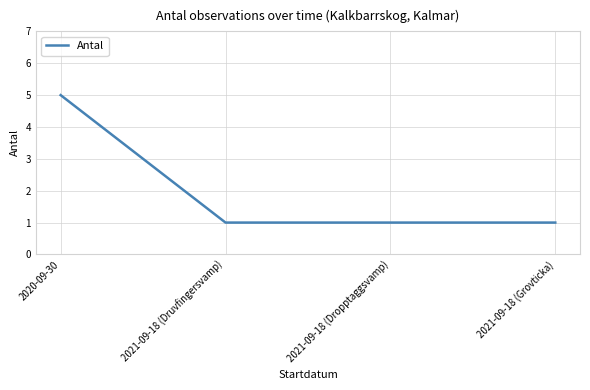

How many series are shown in this chart?

1